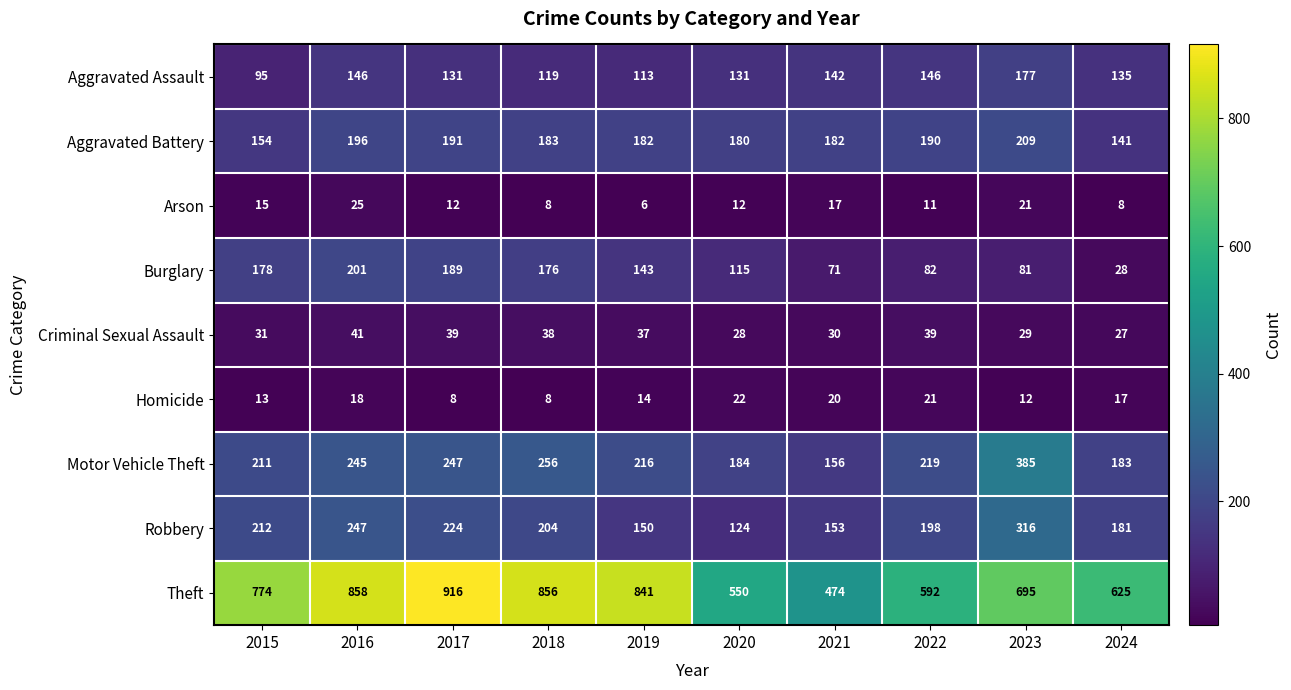

How many series are shown in this chart?

9